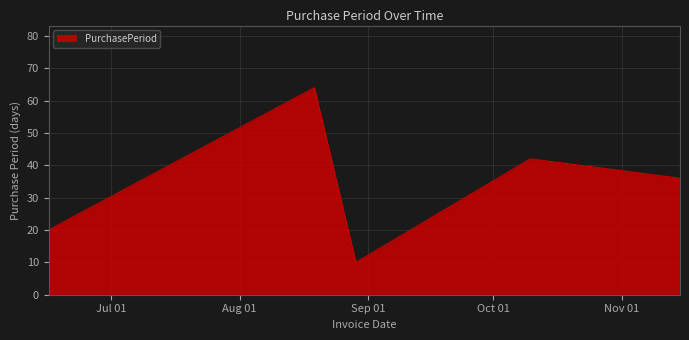

What is the smallest value displayed?

10